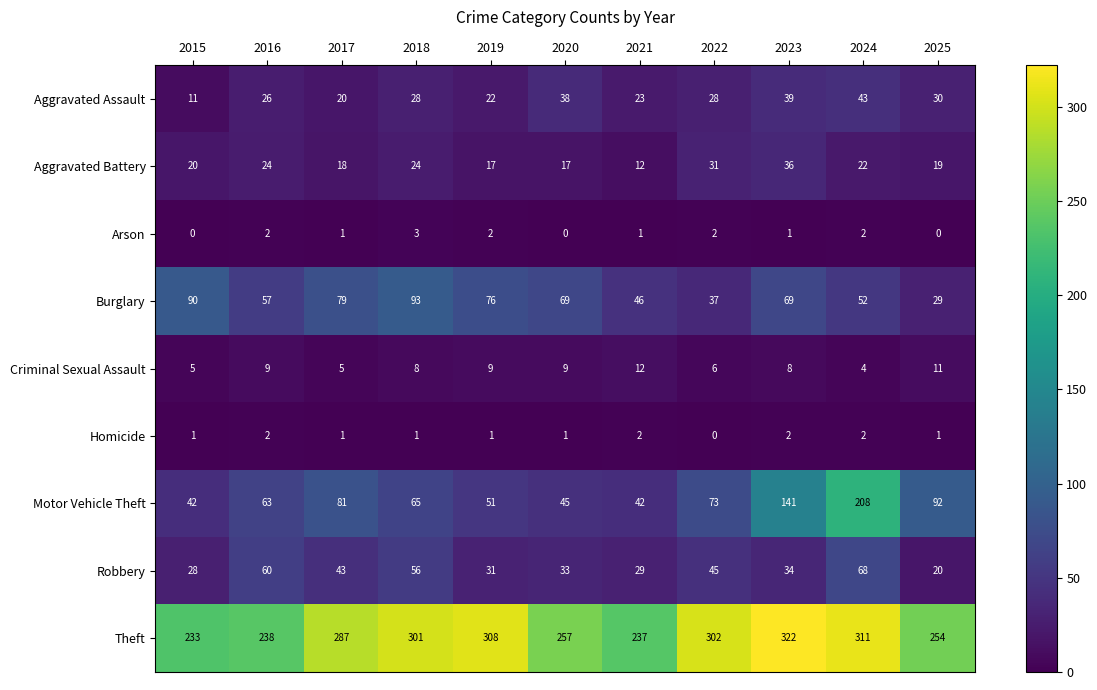

At 2015, list the series in order from largest to smallest.

Theft, Burglary, Motor Vehicle Theft, Robbery, Aggravated Battery, Aggravated Assault, Criminal Sexual Assault, Homicide, Arson